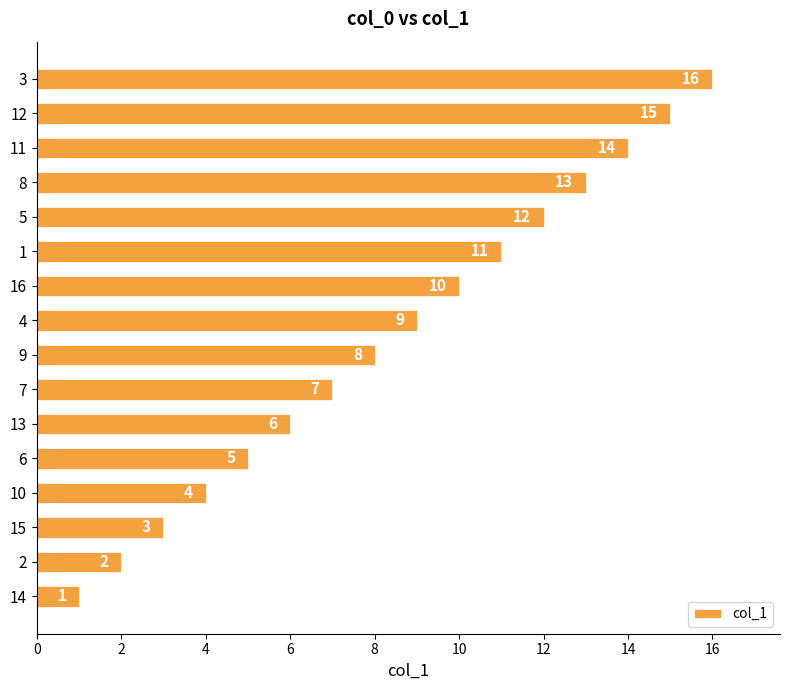

What is the sum of the values at 1 and 10?

15